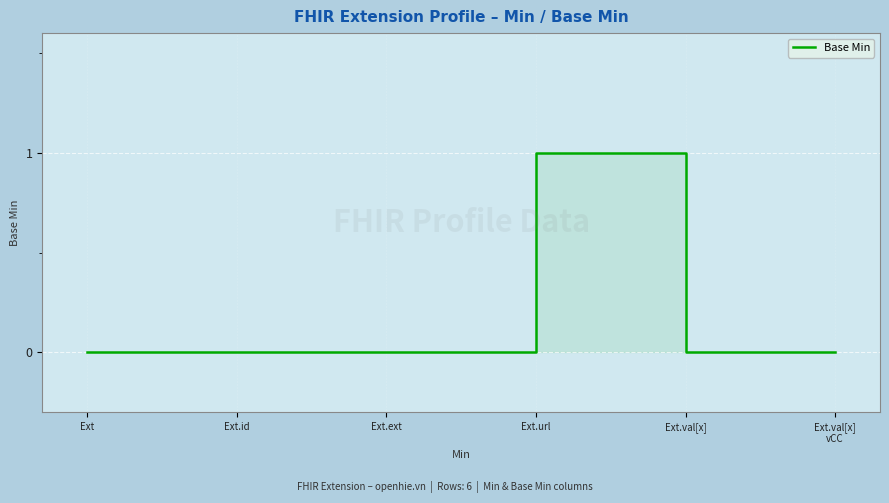

List the labels in order of value, smallest first.

Ext, Ext.id, Ext.ext, Ext.val[x], Ext.val[x]
vCC, Ext.url